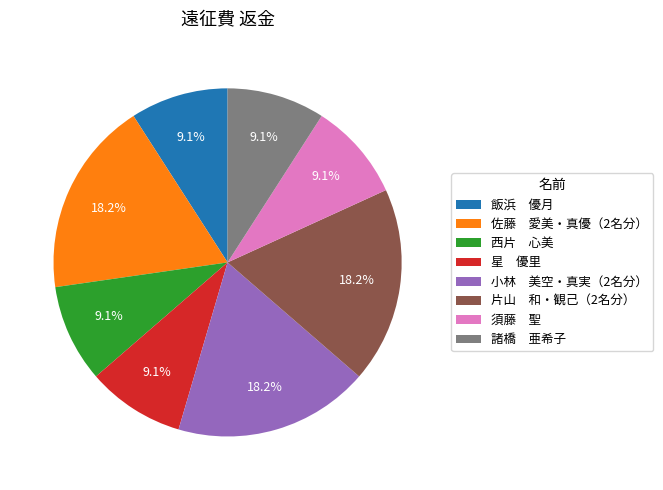

Approximately how many times larger is the value at 片山 和・観己（2名分） compared to 佐藤 愛美・真優（2名分）?

1.0